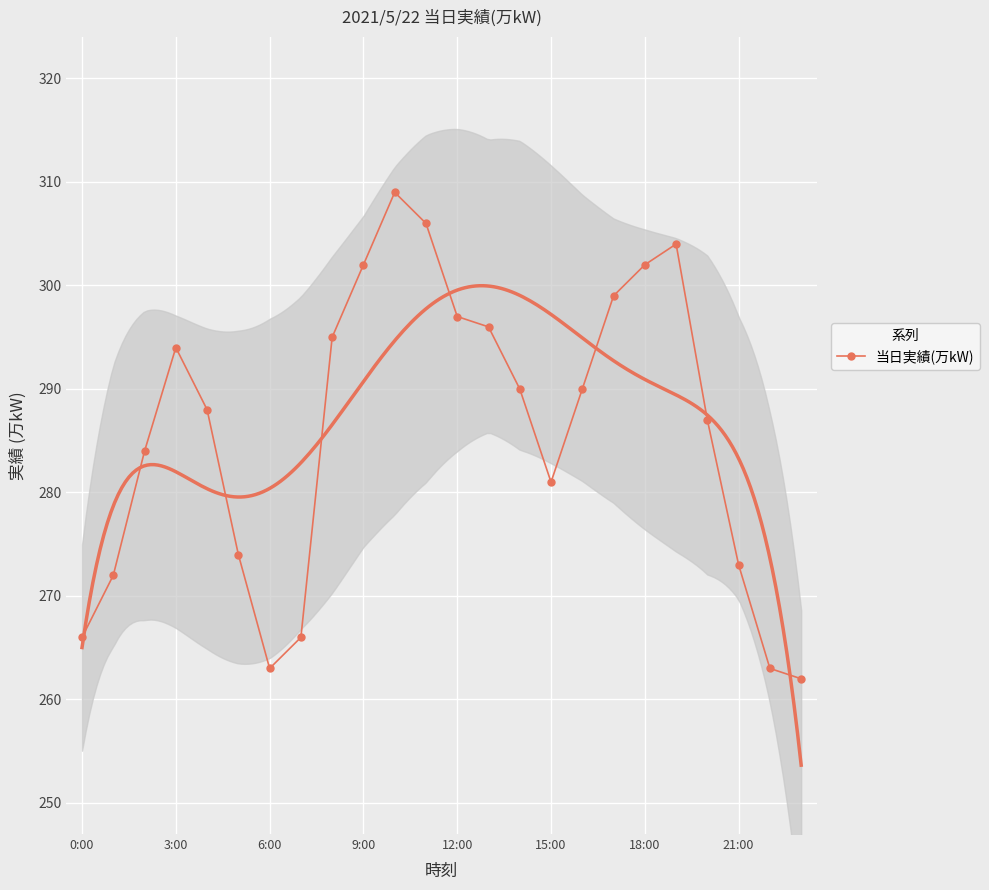

Which category has the lowest value across all series?

23